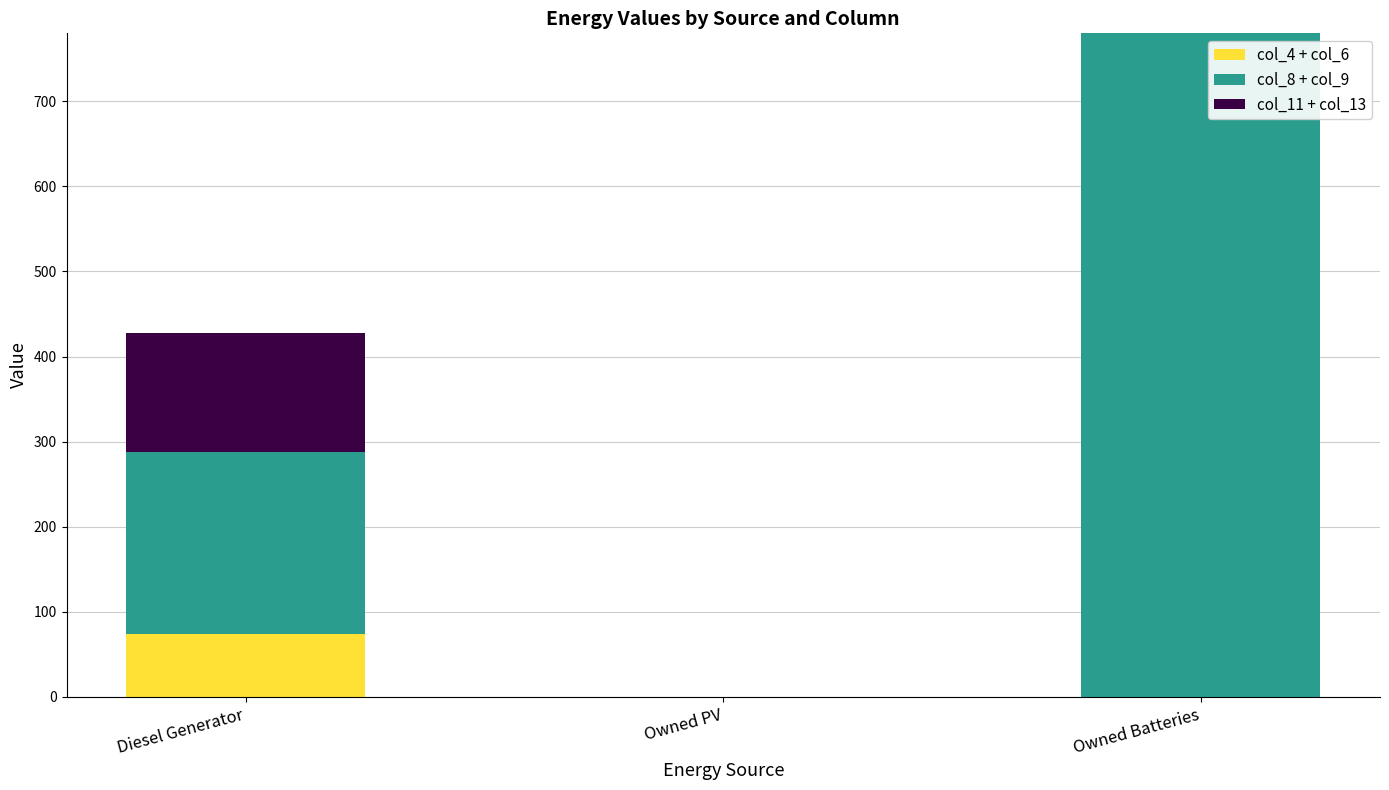

What is the total value across all series at Owned Batteries?

780